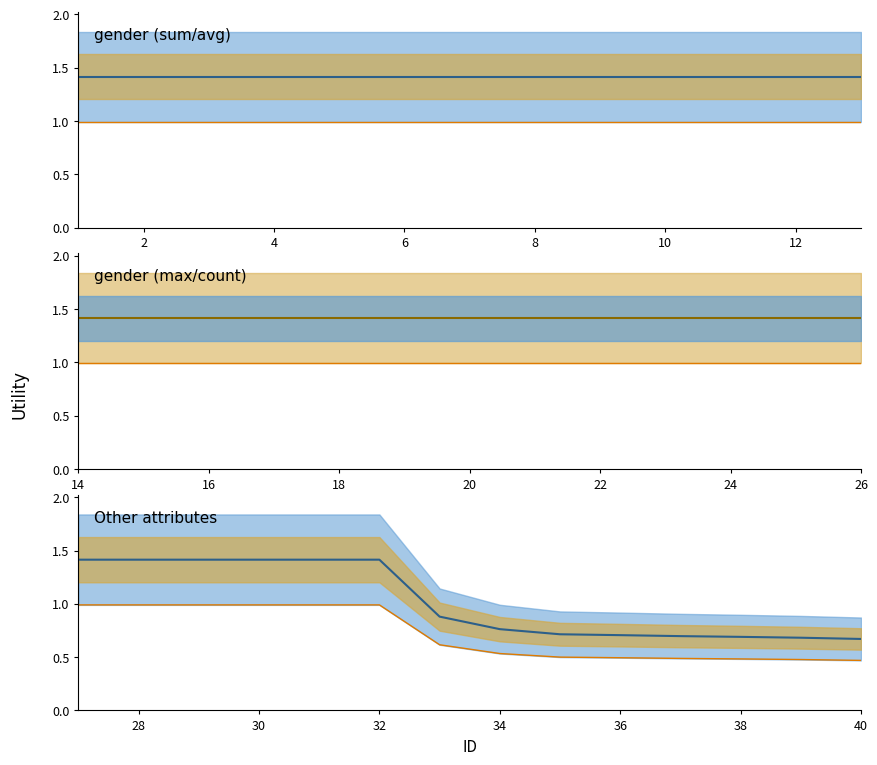

Which series changed the most between 11 and 17?

other